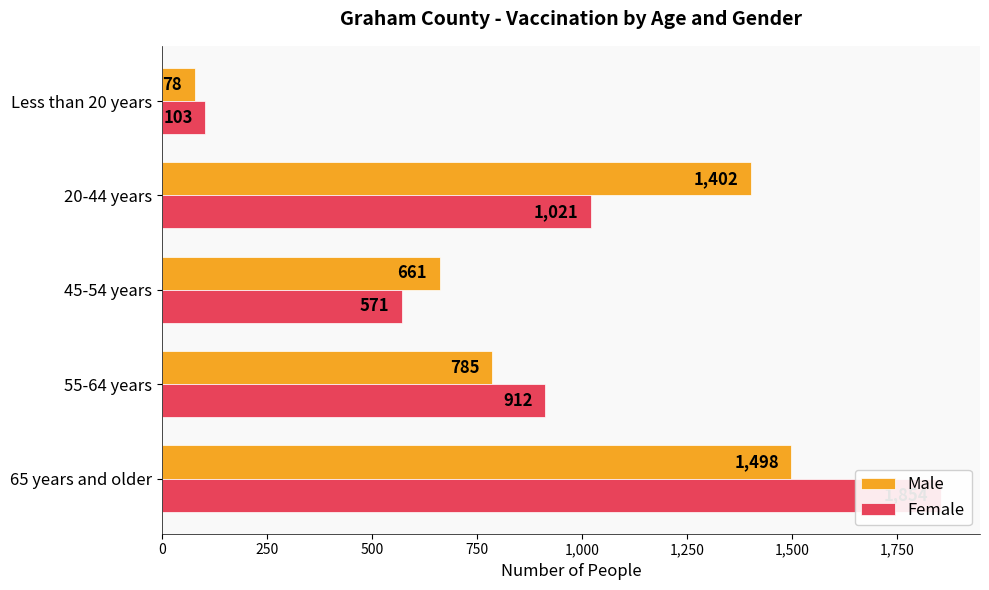

What are all the series names shown in the legend?

Male, Female